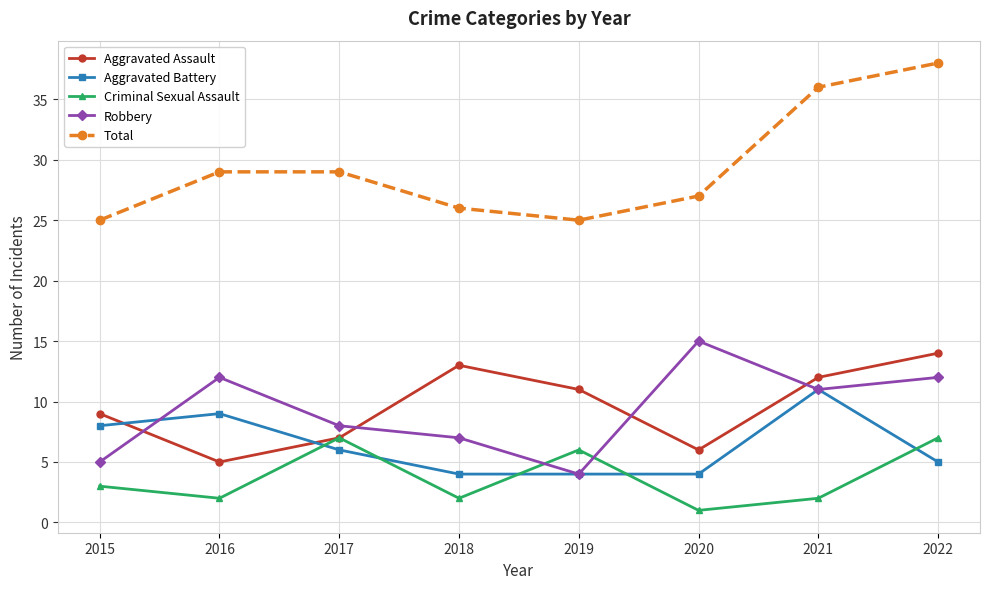

Which series has the largest range (max minus min)?

Total